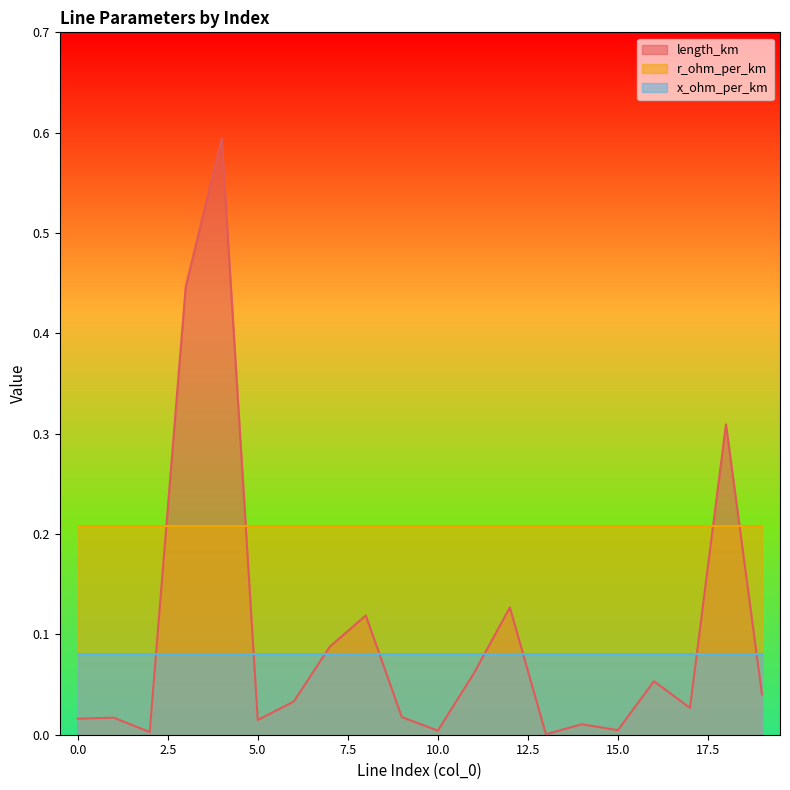

Does the chart display data point markers on the line(s)?

No